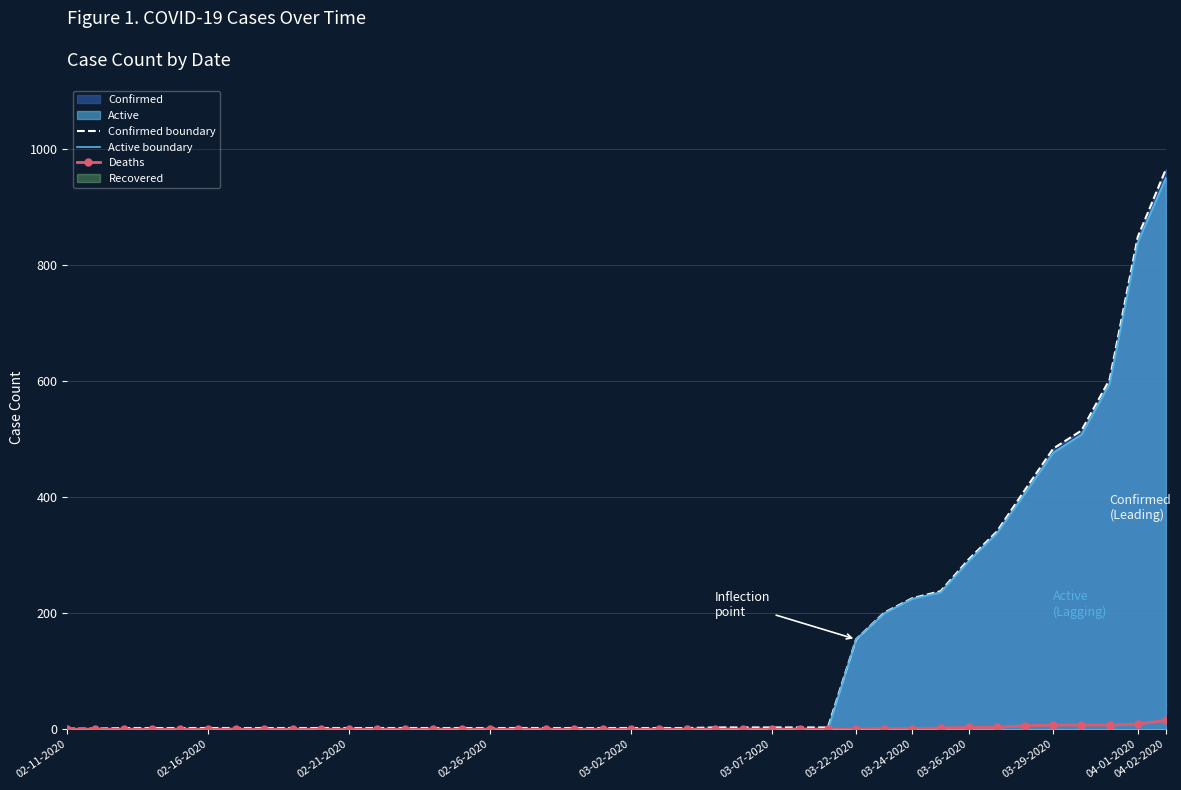

What is the average value of the Deaths series?

2